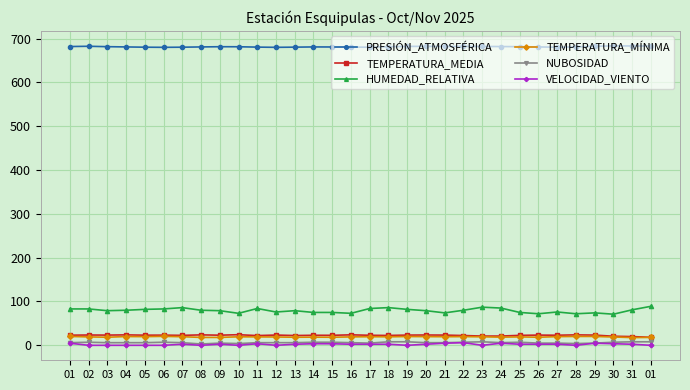

Where is the first local maximum for NUBOSIDAD?

02